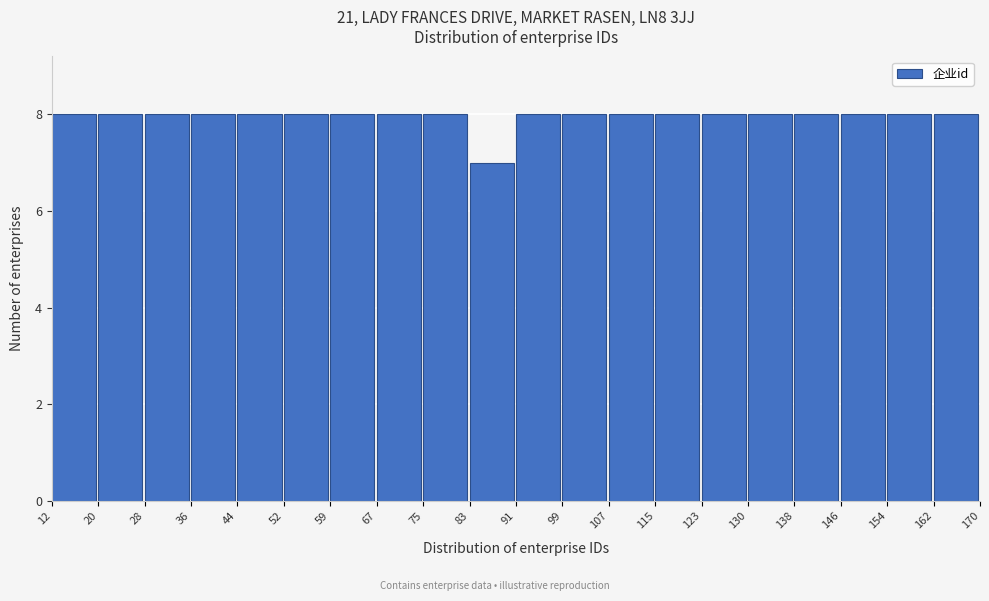

Reading left to right, list every bar in this chart as the range it spans on the x-axis followed by its height. The values are not printed on the chart, so give them approximately, as read against the axis.

12 to 20: 8
20 to 28: 8
28 to 36: 8
36 to 44: 8
44 to 52: 8
52 to 59: 8
59 to 67: 8
67 to 75: 8
75 to 83: 8
83 to 91: 7
91 to 99: 8
99 to 107: 8
107 to 115: 8
115 to 123: 8
123 to 130: 8
130 to 138: 8
138 to 146: 8
146 to 154: 8
154 to 162: 8
162 to 170: 8